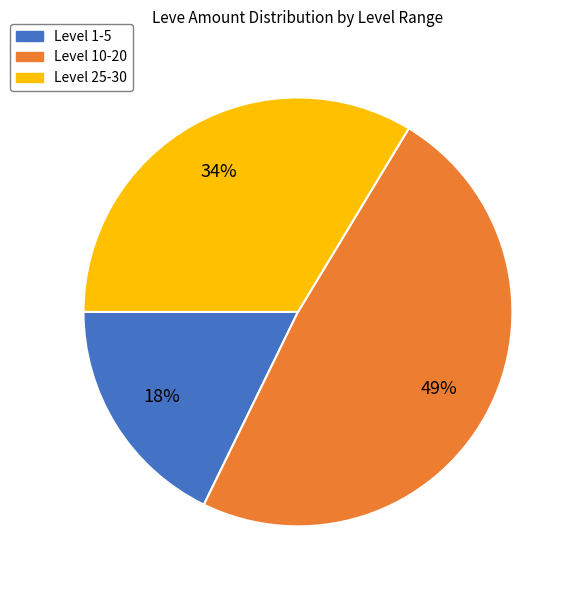

To the nearest percent, what is the difference between the largest and smallest slice percentages?

31%